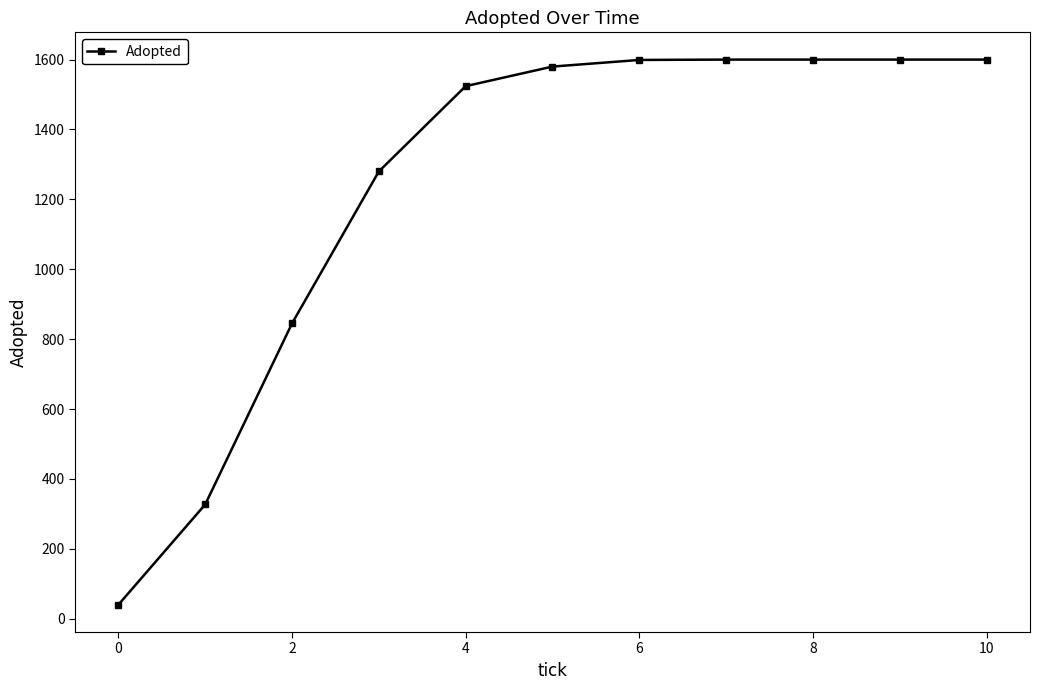

What is the minimum value shown in the chart?

40